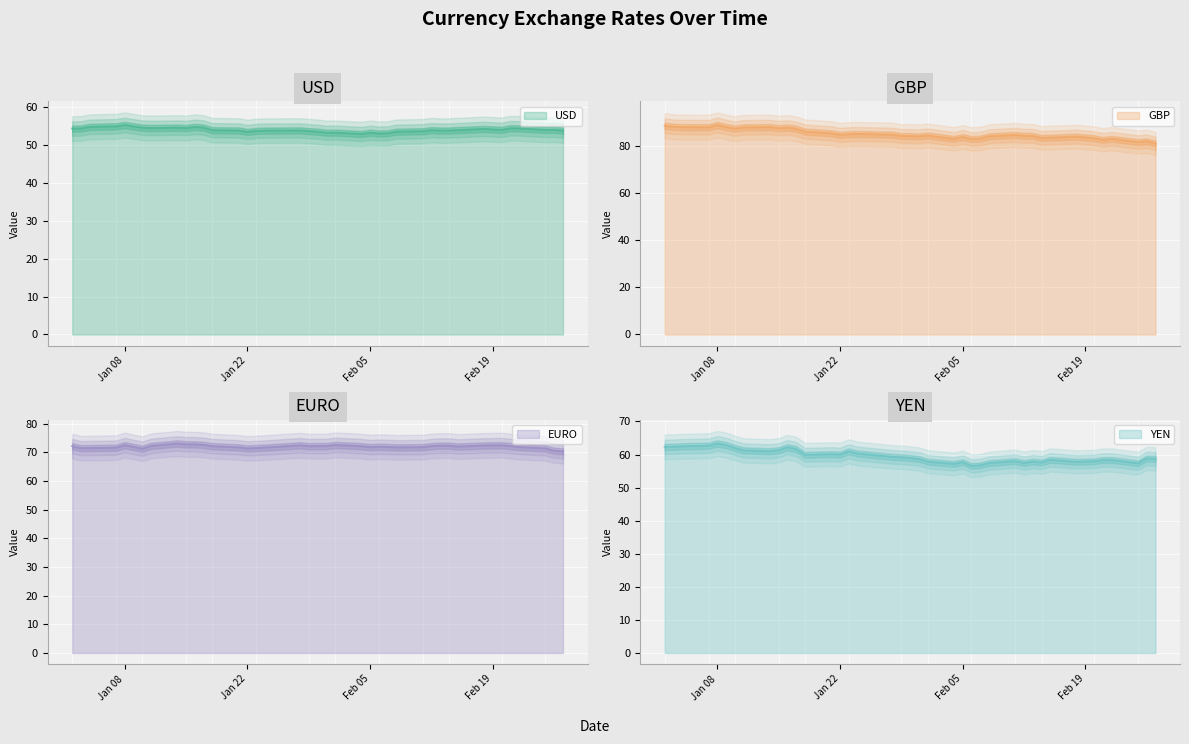

True or false: YEN has more than 1 points higher than both neighbors.

True